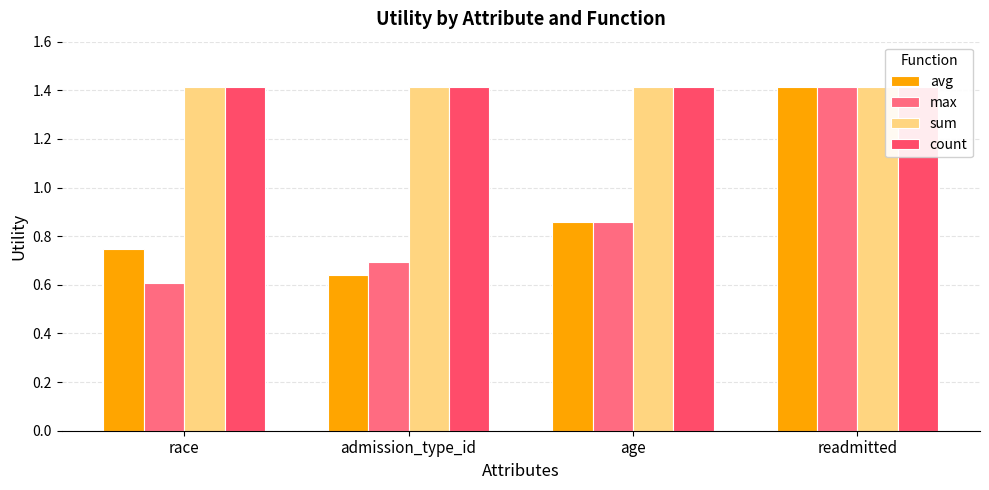

At which label is avg closest to 1?

age